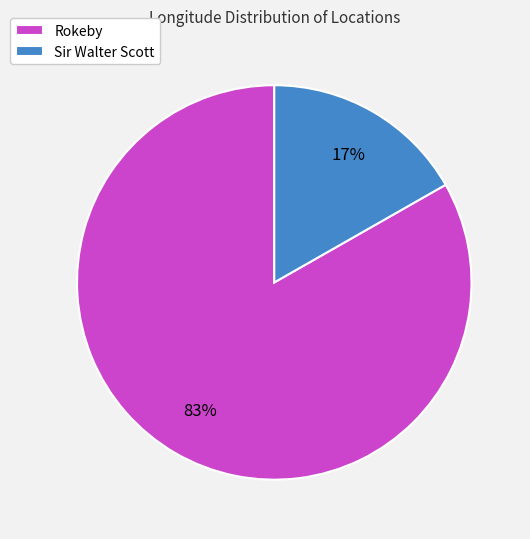

Combined, do Rokeby and Sir Walter Scott account for over 50%?

Yes